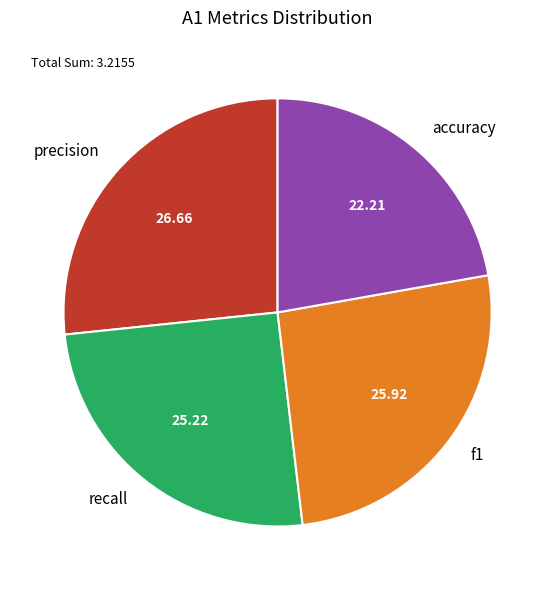

Rank the categories by value from lowest to highest.

accuracy, recall, f1, precision